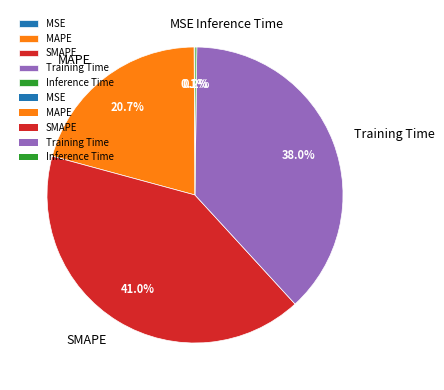

Combined, do MAPE and SMAPE account for over 50%?

Yes